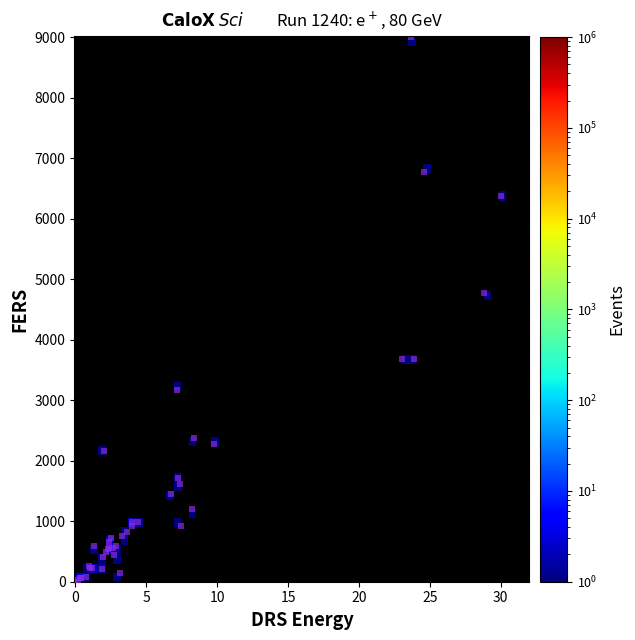

What Y value in the scatter plot is closest to 4500?

4775.7